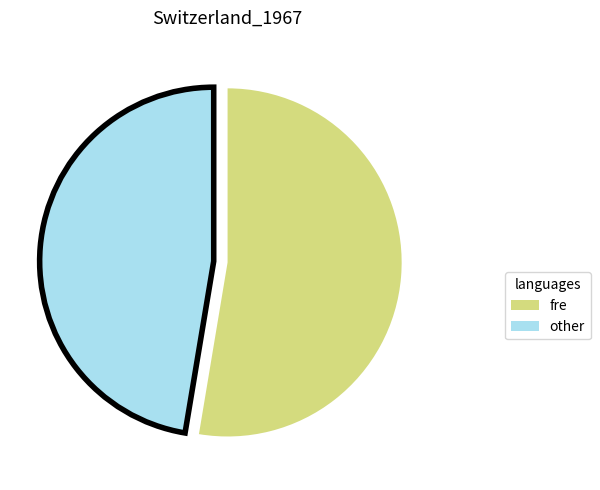

How many slices are in this pie chart?

2